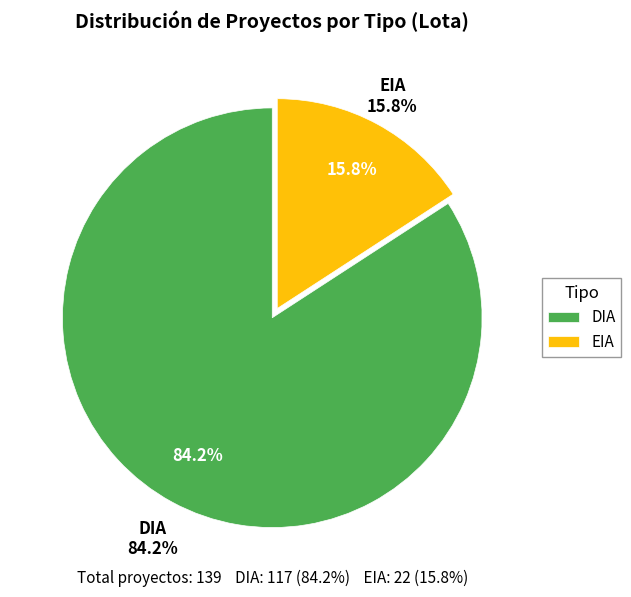

Count the number of slices in the pie.

2